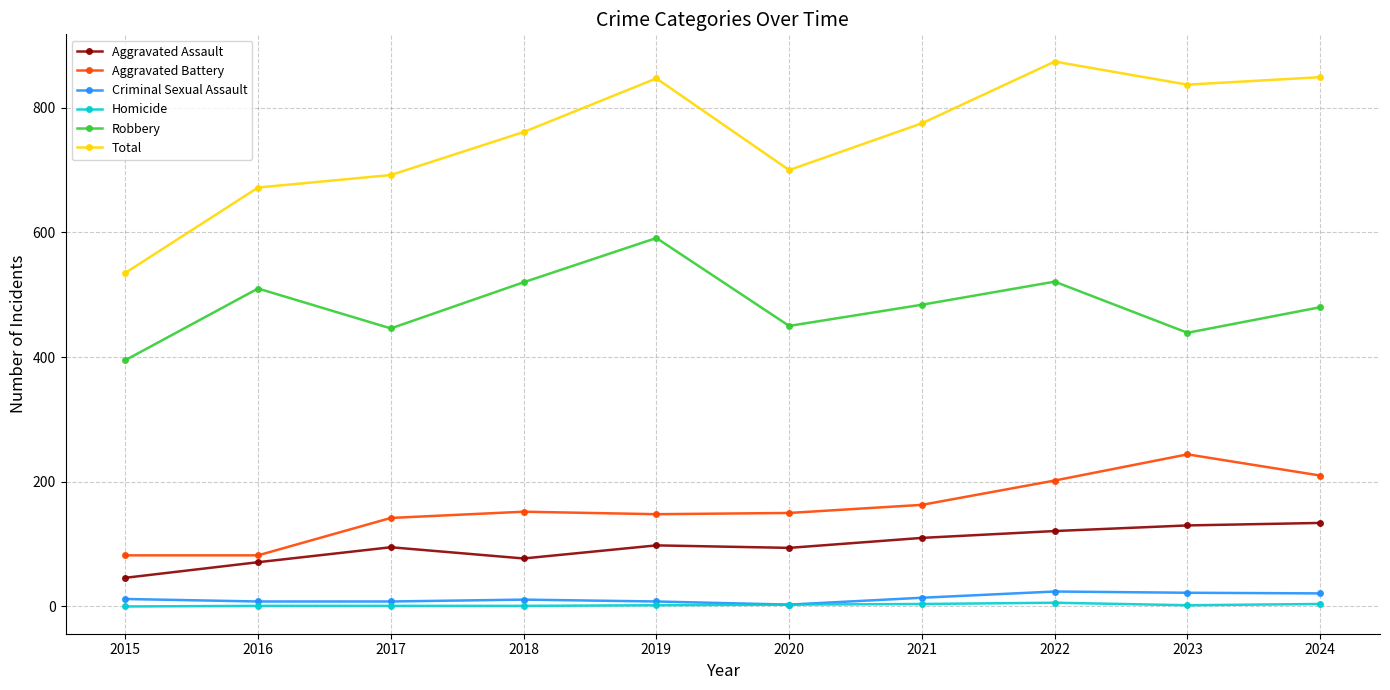

What is the total value across all series at 2023?

1674